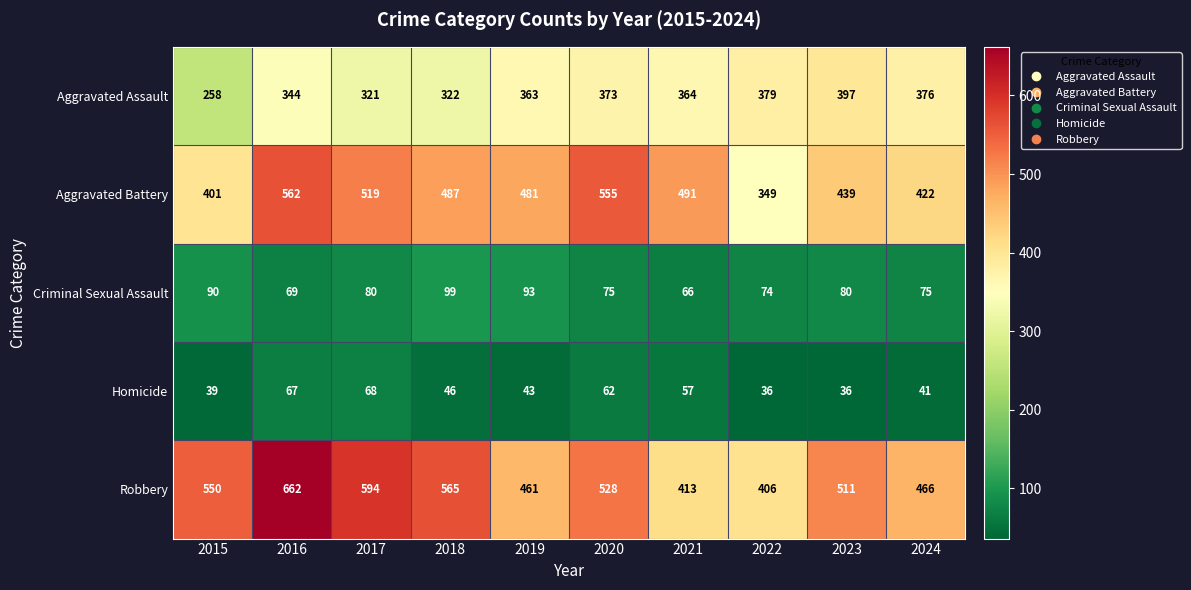

How many categories are shown in the chart?

10